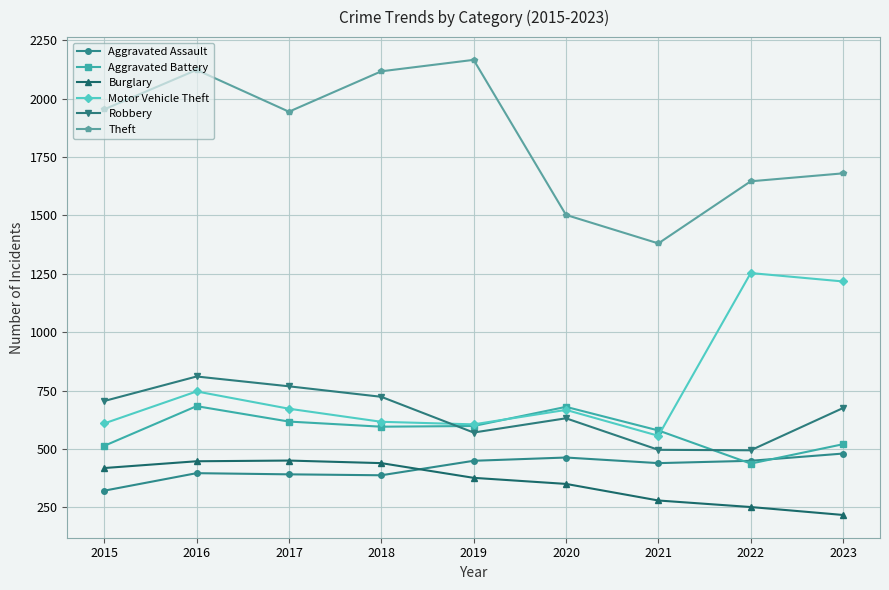

How many interior local peaks does the Theft series have?

2